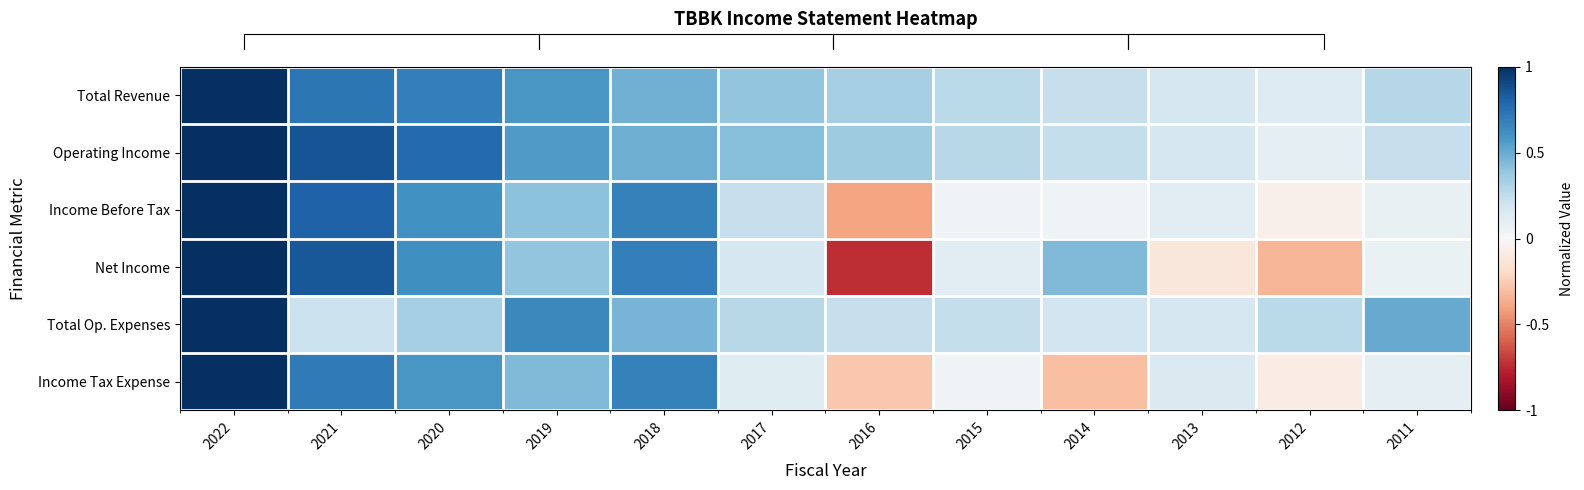

The value of Net Income at 2016 is -0.7. True or false?

True